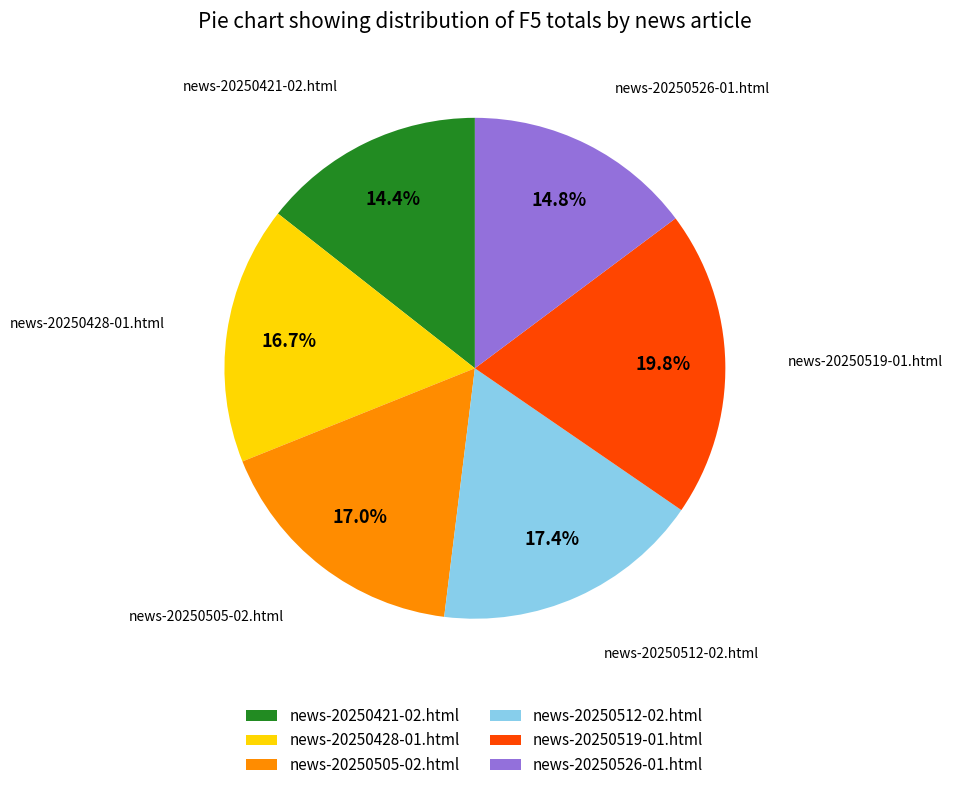

To the nearest percent, what percentage of the pie is news-20250421-02.html?

14%